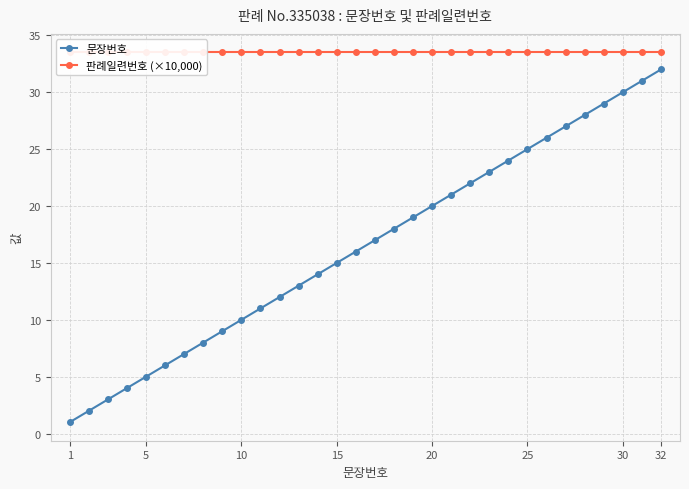

What is the sum of all 문장번호 values?

528